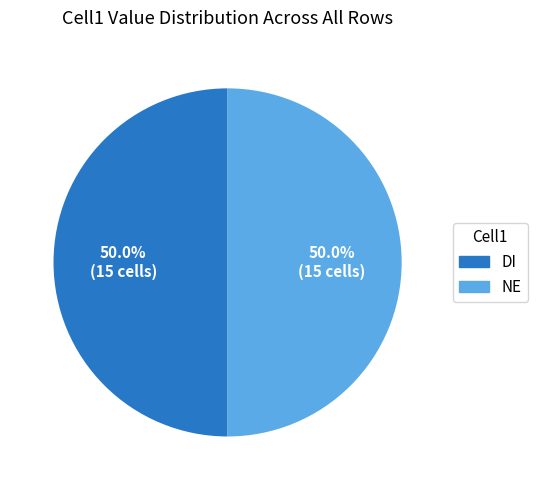

To the nearest percent, what percentage of the pie is NE?

50%